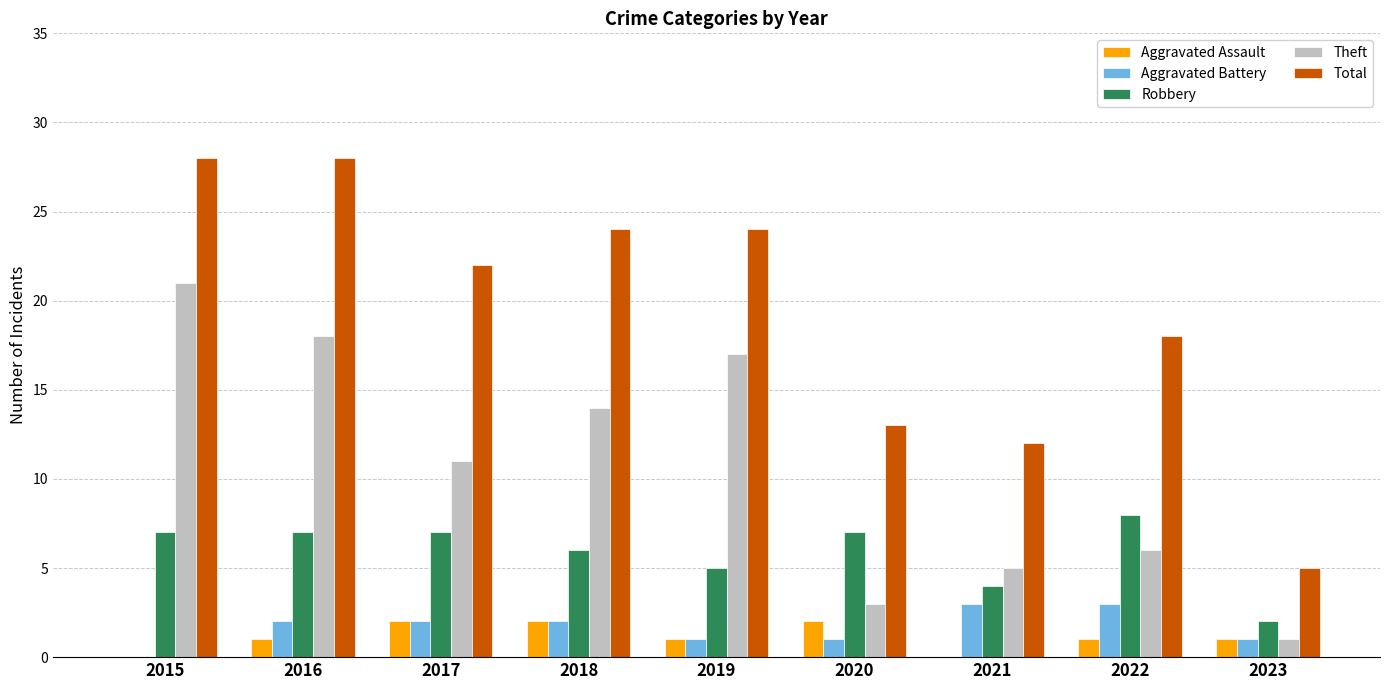

What are all the series names shown in the legend?

Aggravated Assault, Aggravated Battery, Robbery, Theft, Total